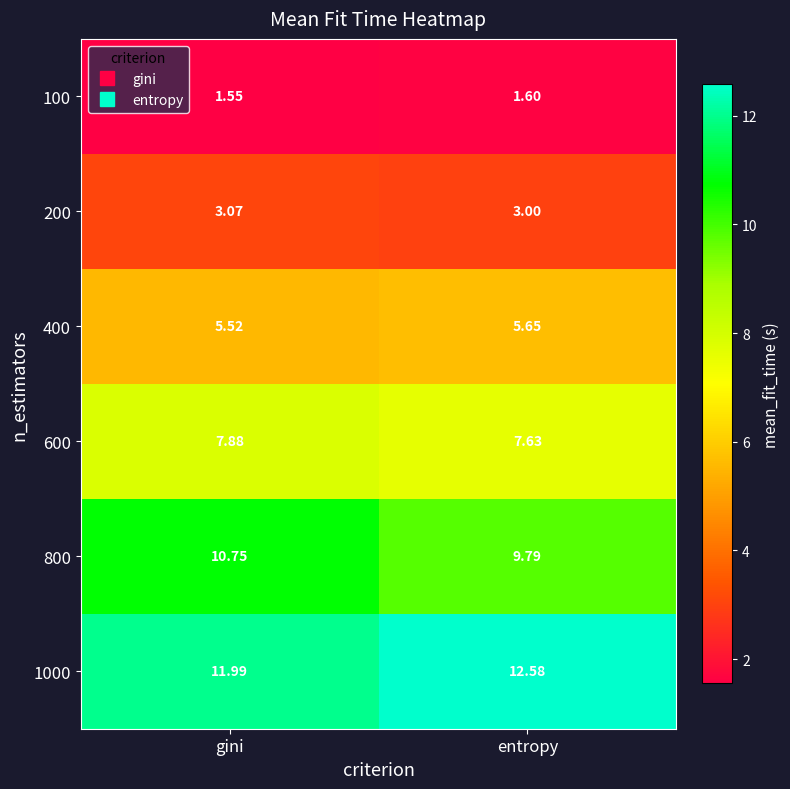

Which category has the lowest value across all series?

gini